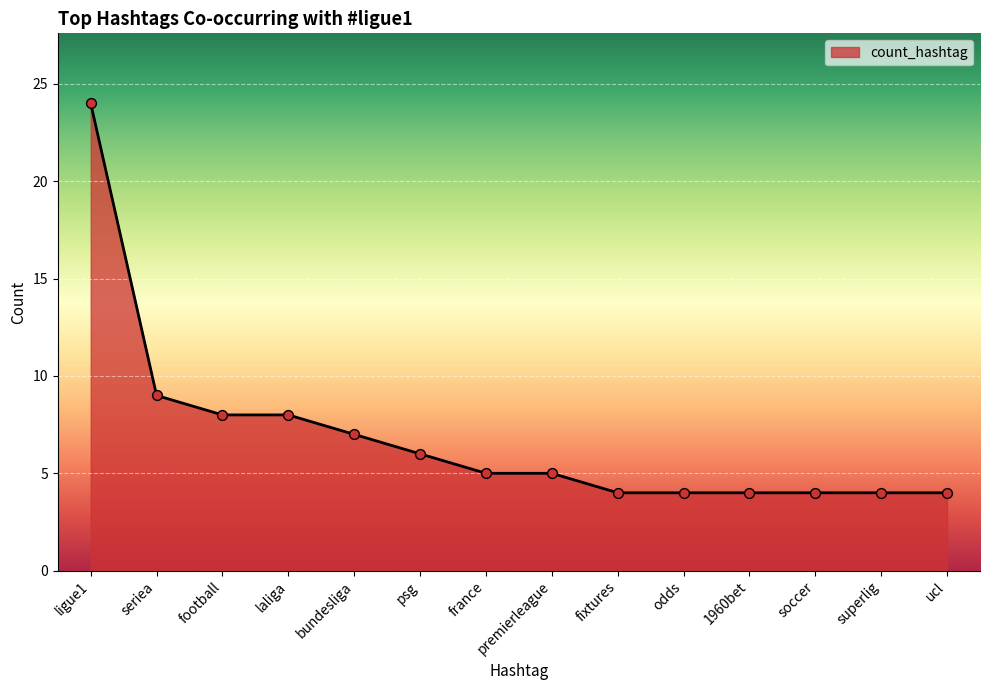

What is the difference between the values at ucl and laliga?

4